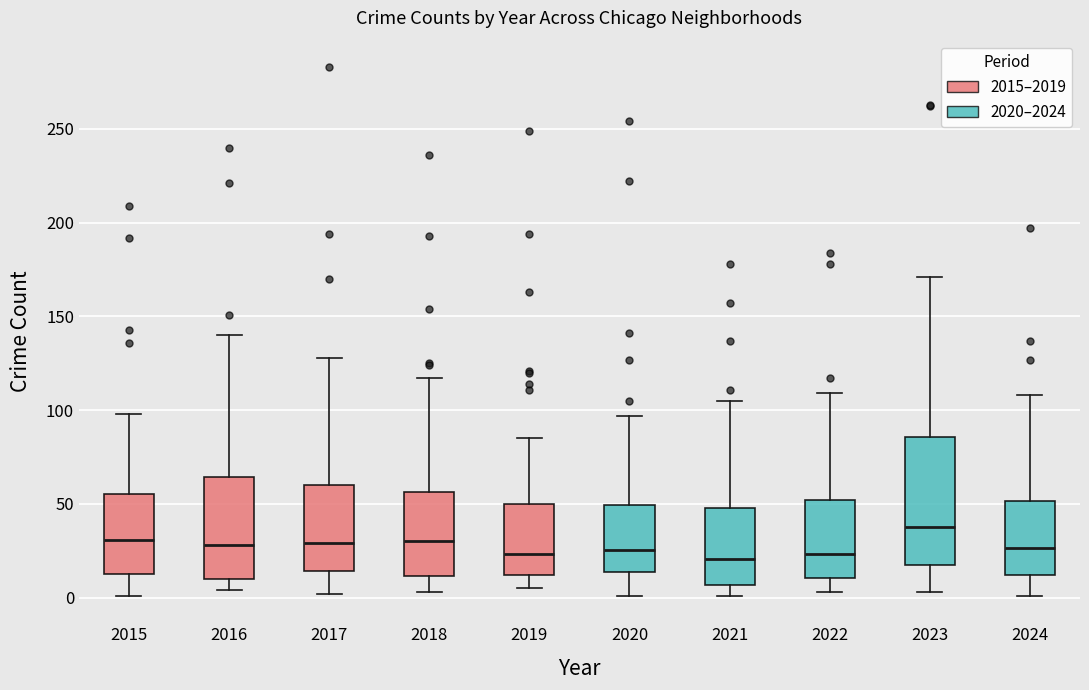

Where does the lower whisker of the box at x = 2018 end on the y-axis? The values are not printed on the chart, so give them approximately, as read against the axis.

5